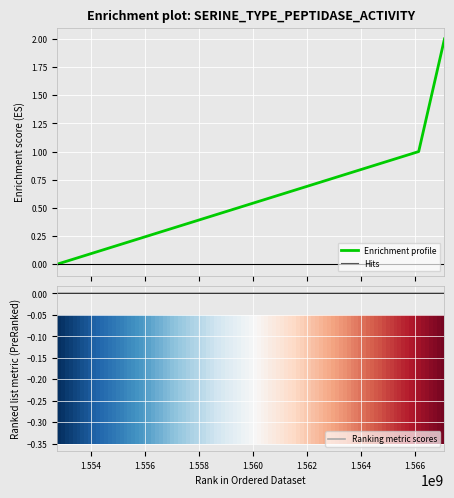

True or false: Ranking metric scores has a value of 0 at 1.556.

True